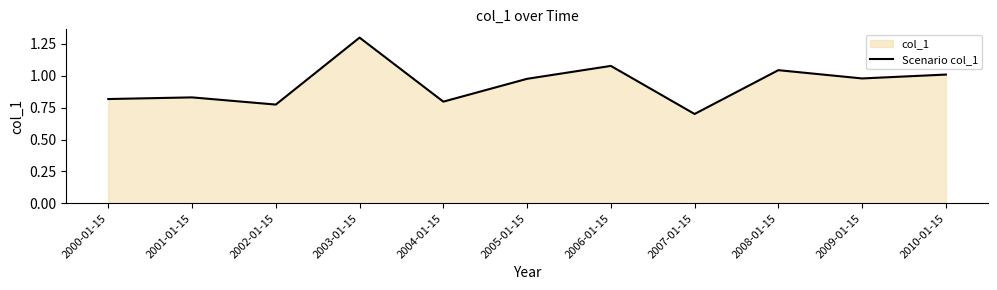

What is the sum of the values at 2007-01-15 and 2009-01-15?

1.7